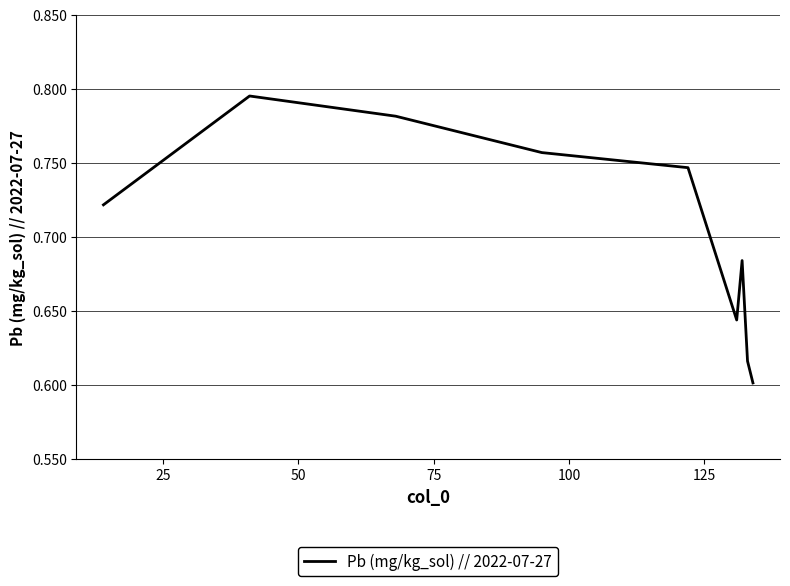

Count the values in the range 0 to 1.

9